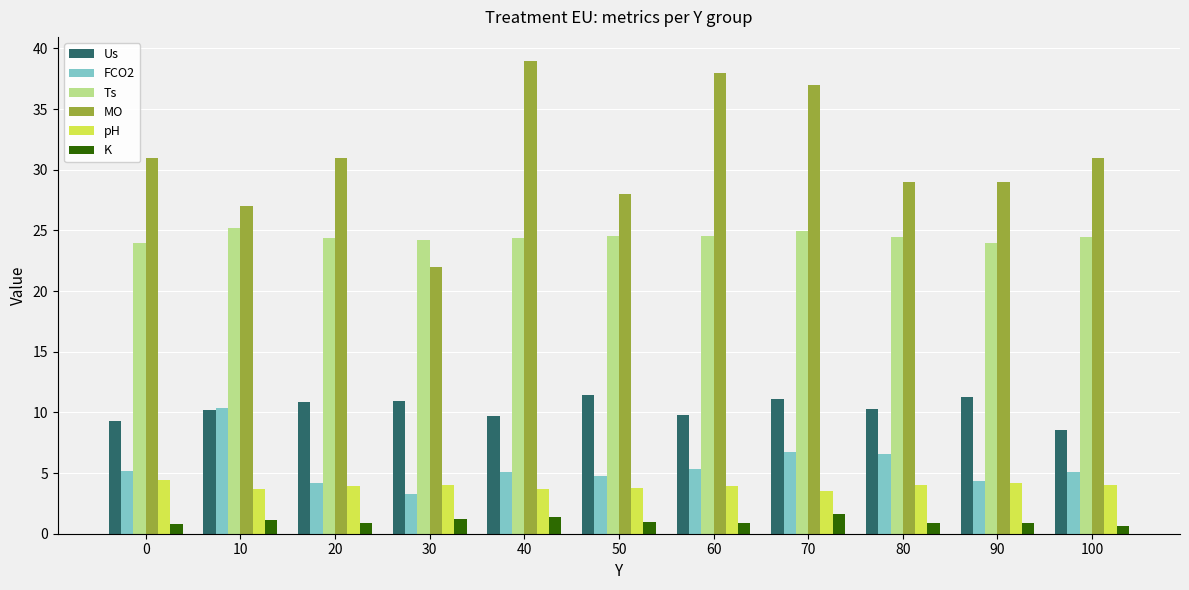

How many categories are shown in the chart?

11